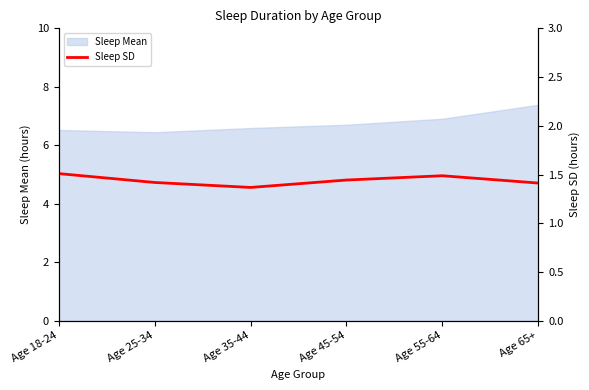

Is it true that Sleep Mean equals 6.7 at Age 45-54?

True